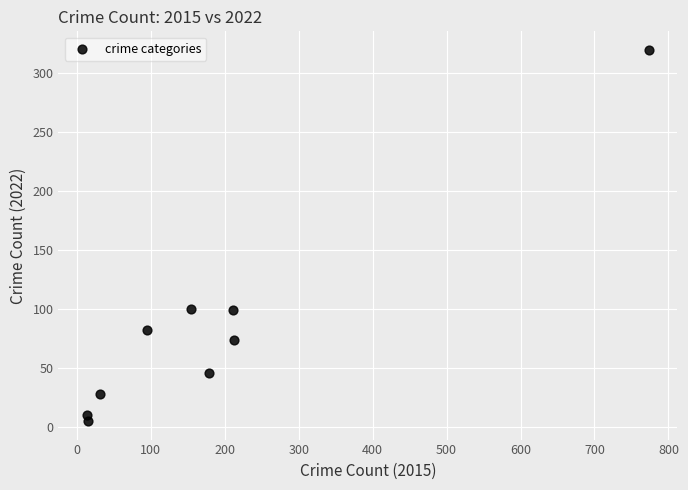

What is the average Y value?

85